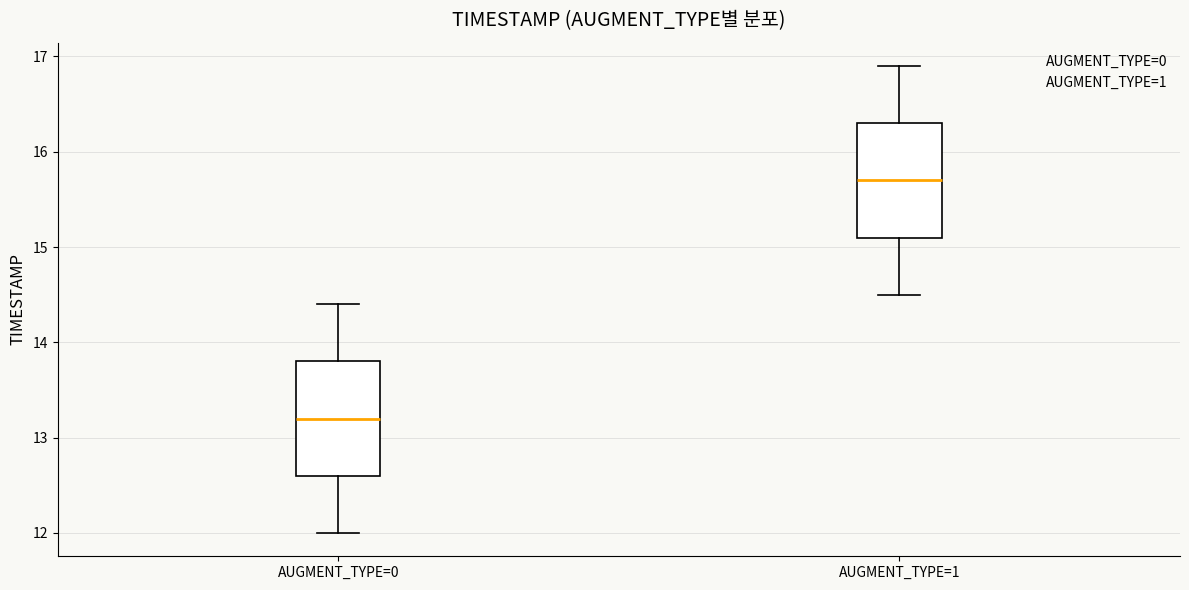

Which box's median line is the highest?

AUGMENT_TYPE=1